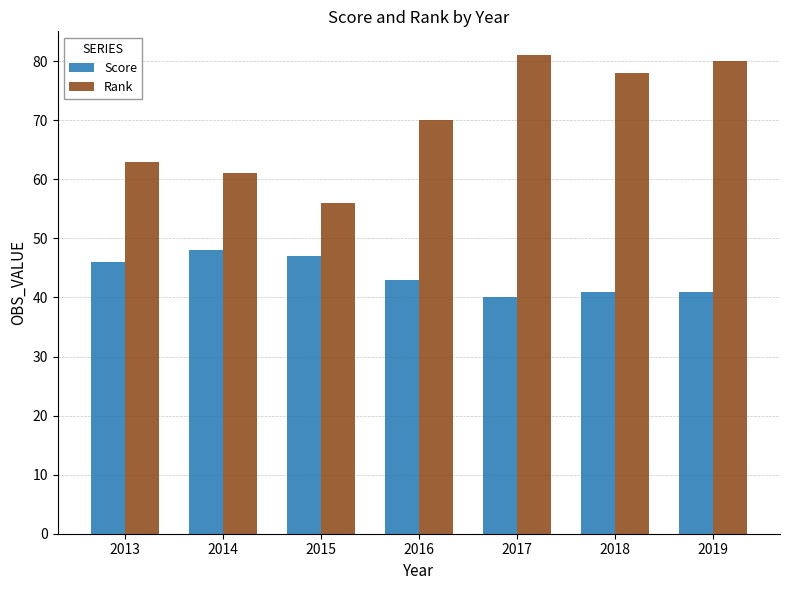

What is the value of the Rank bar at the 4th from the left?

70